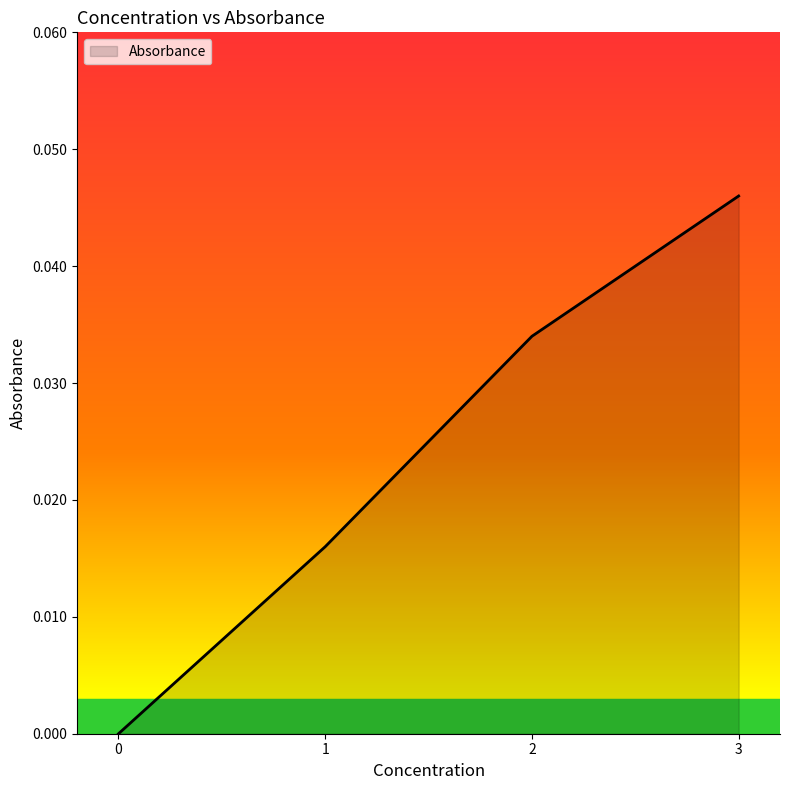

True or false: the data has more than 0 interior local peaks.

False